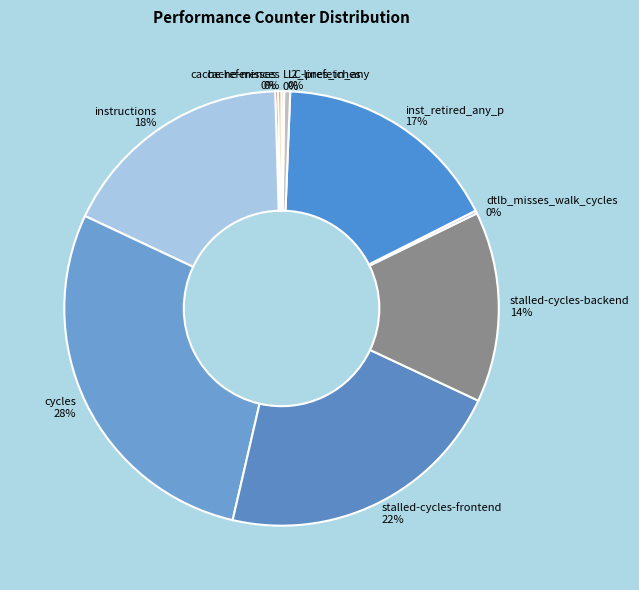

What percentage is the stalled-cycles-frontend slice, to the nearest percent?

22%